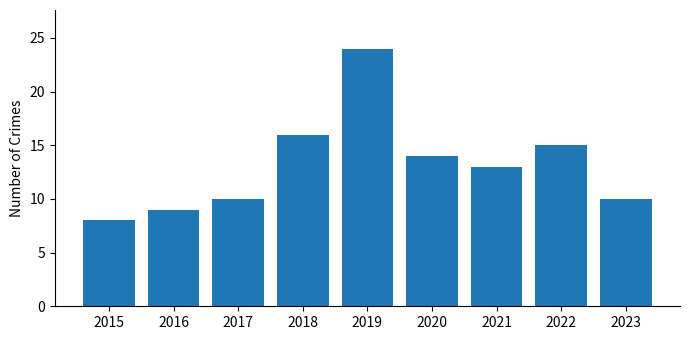

How many data points does each series have?

9